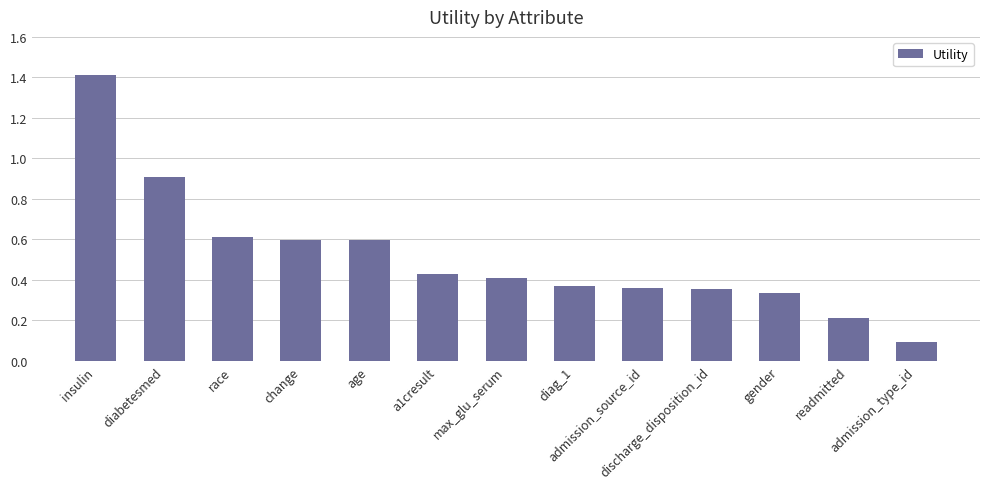

What is the value of the 4th bar from the left?

0.6